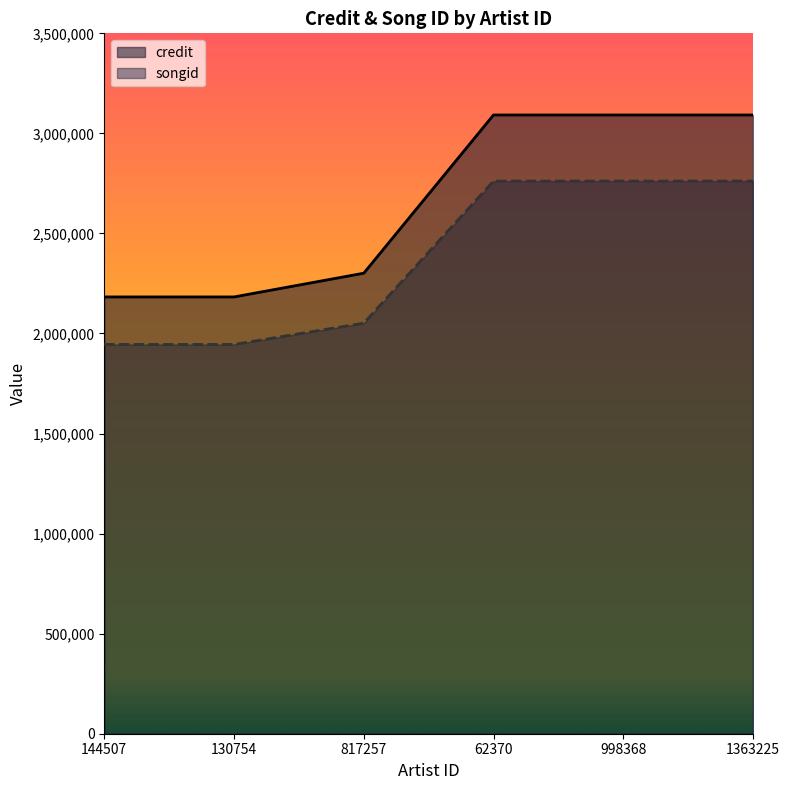

True or false: songid and credit cross at least once.

False